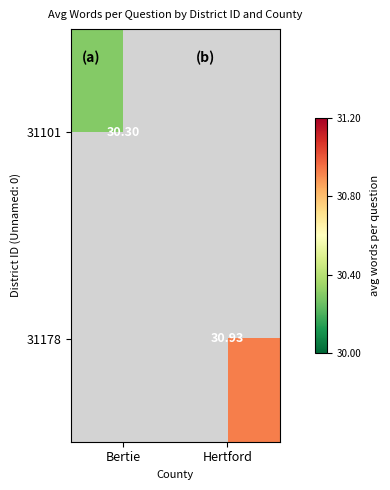

How many values in 31178 are above zero?

1